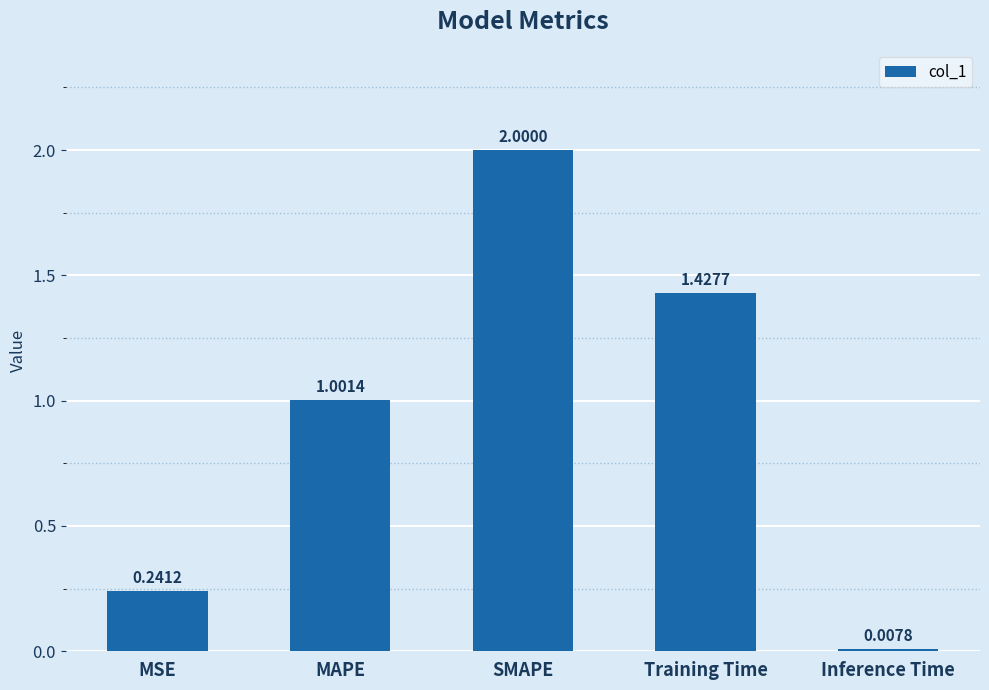

What is the average value?

0.9